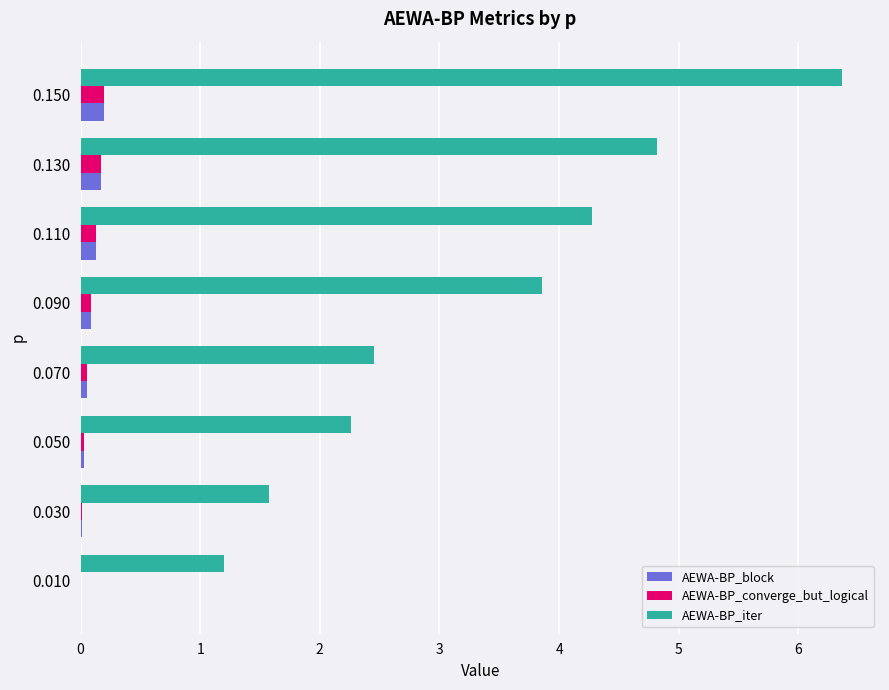

What is the total value across all series at 0.150?

6.8